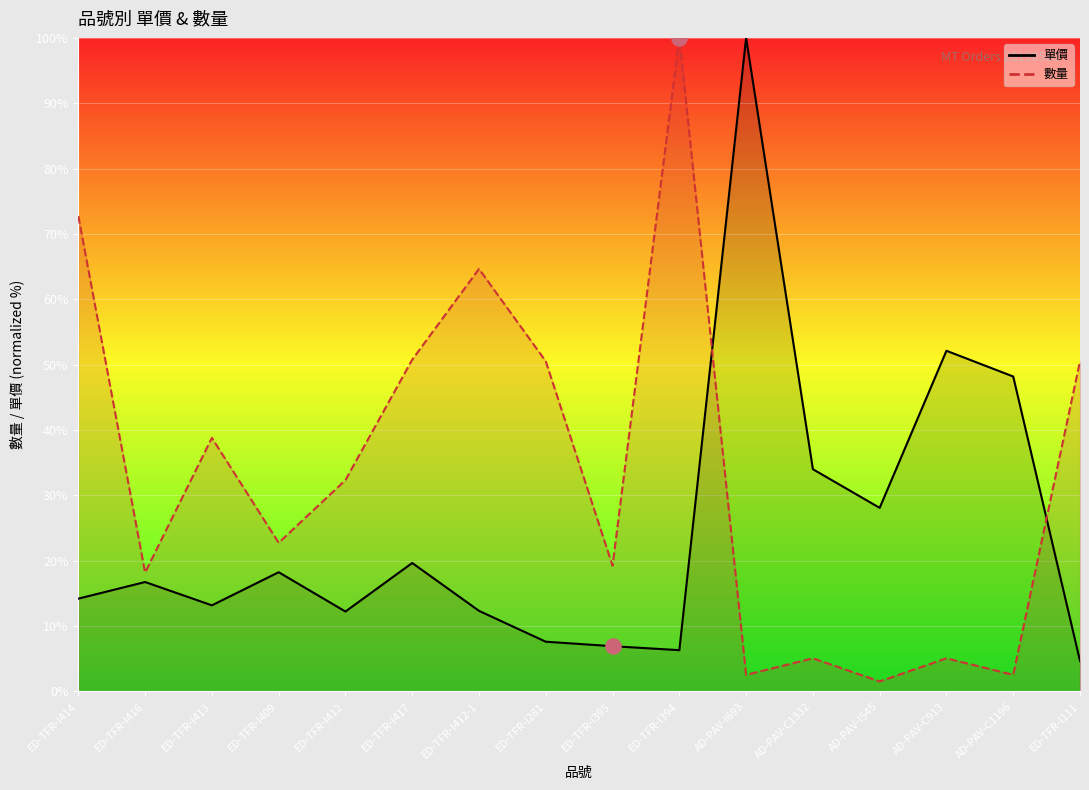

What is the change in value from ED-TFR-I395 to ED-TFR-I394?

+93.1